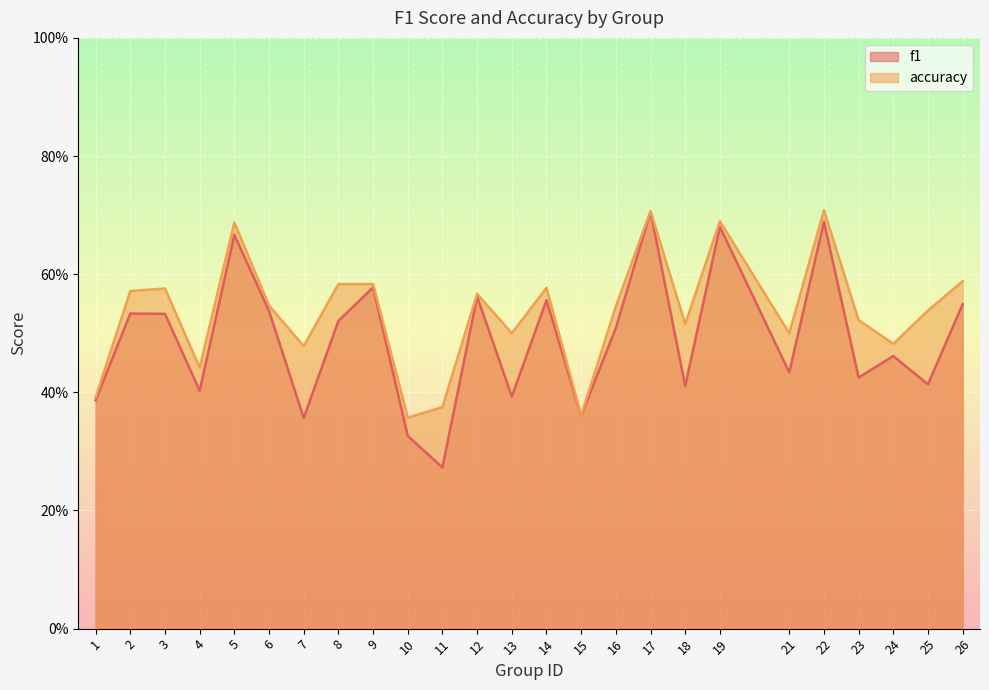

True or false: f1 and accuracy cross at least once.

False